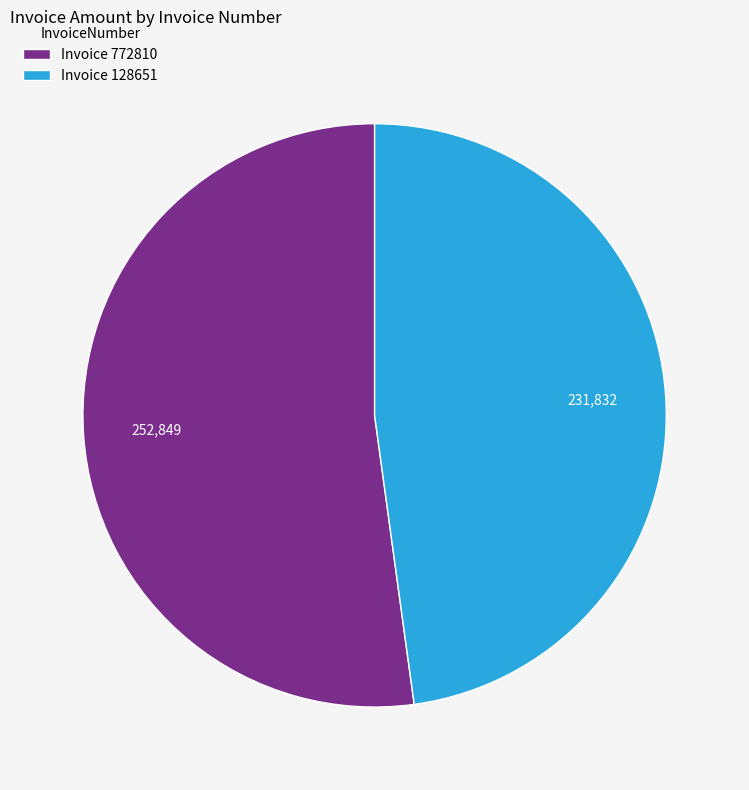

What is the ratio of the value at Invoice 128651 to the value at Invoice 772810?

0.9